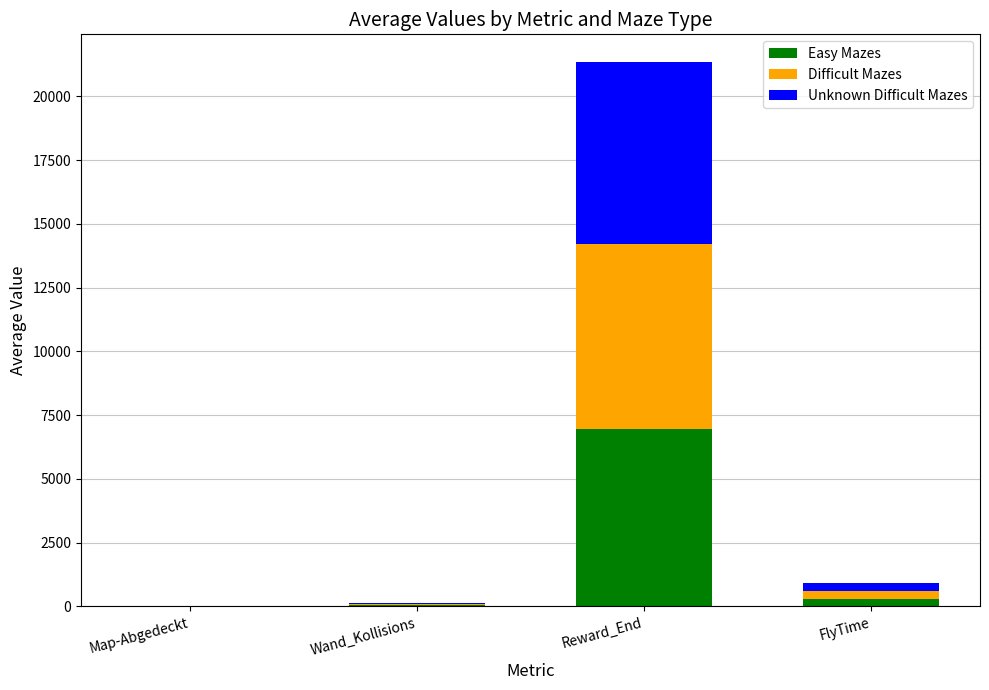

What is the highest value of the Easy Mazes series?

6955.1